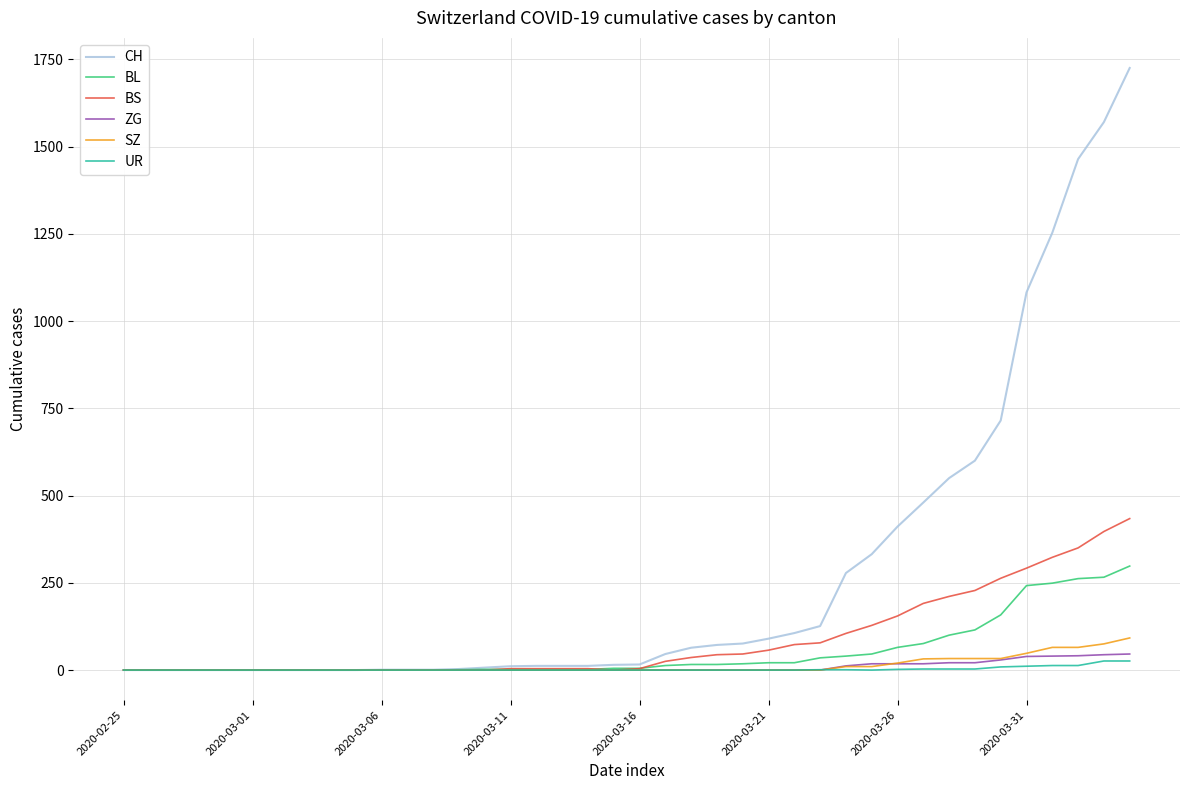

Which series has the widest spread of values?

CH